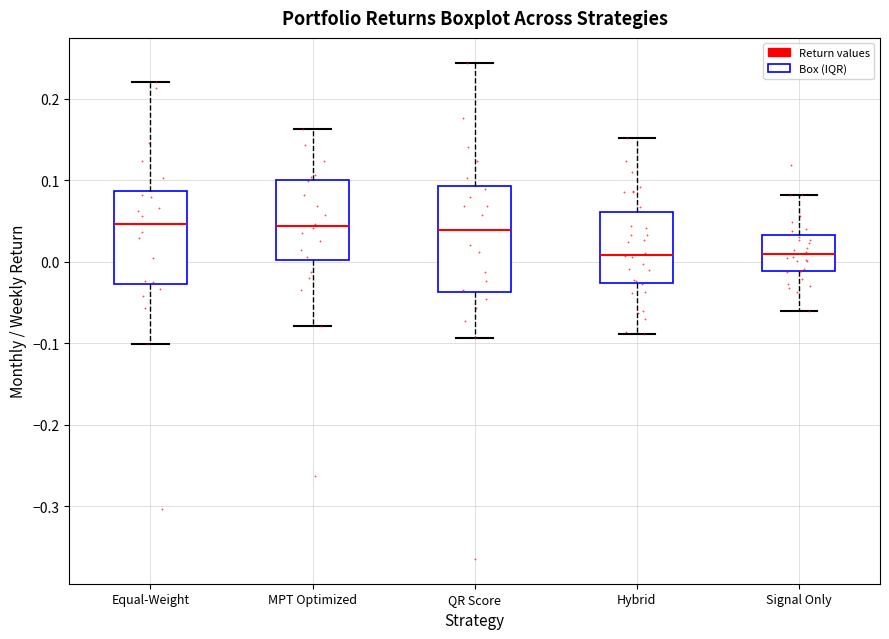

Reading left to right, transcribe this box plot: for each box, give where its median line is, the range the box spans, and where its two whiskers end, as read against the y-axis. The values are not printed on the chart, so give them approximately, as read against the axis.

Equal-Weight: median 0.05, box -0.03 to 0.09, whiskers -0.10 to 0.22
MPT Optimized: median 0.04, box 0.00 to 0.10, whiskers -0.08 to 0.16
QR Score: median 0.04, box -0.04 to 0.09, whiskers -0.09 to 0.24
Hybrid: median 0.01, box -0.03 to 0.06, whiskers -0.09 to 0.15
Signal Only: median 0.01, box -0.01 to 0.03, whiskers -0.06 to 0.08